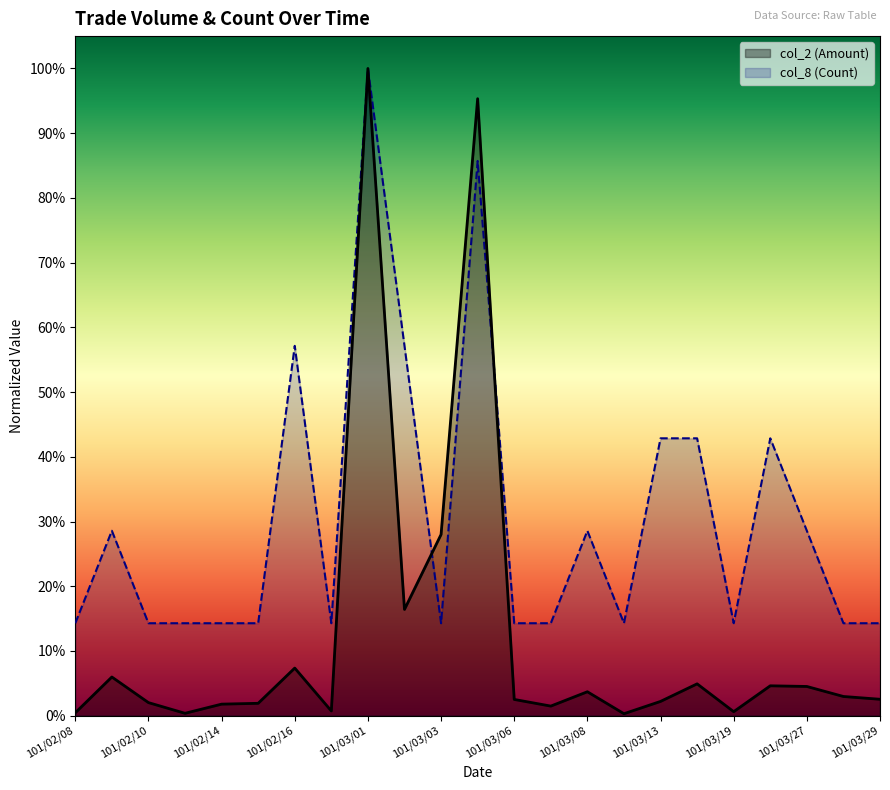

Which series changed the most between 101/03/08 and 20?

col_8 (Count)